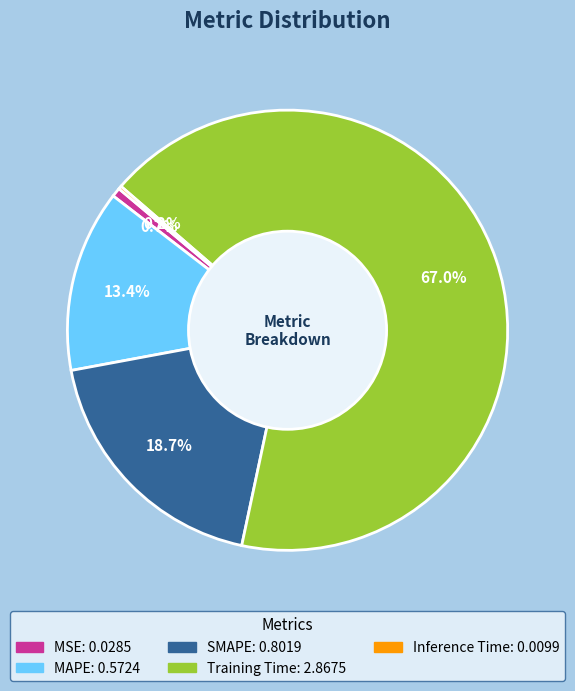

To the nearest percent, what portion does Training Time represent?

67%